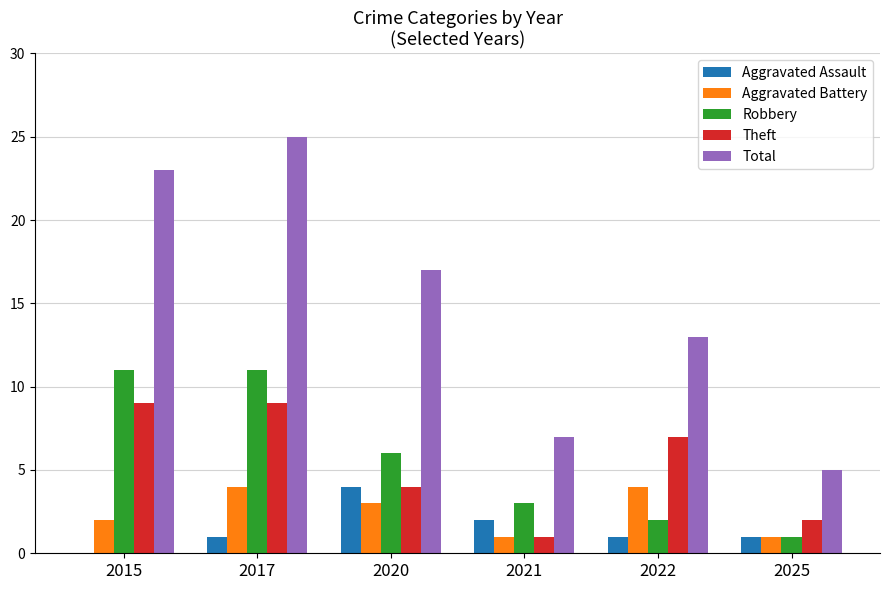

At which category is the sum across all series the highest?

2017